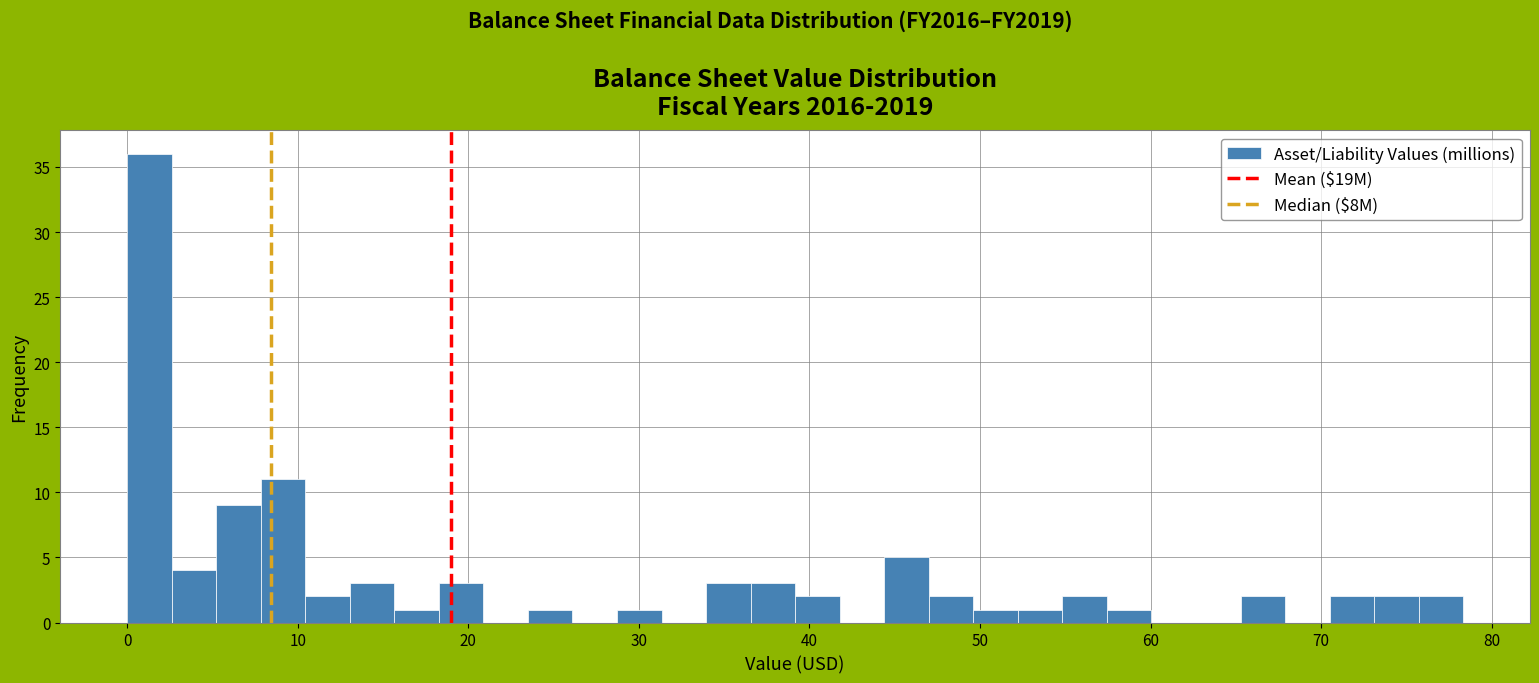

Read against the x-axis, roughly where is the centre of the tallest bar?

1